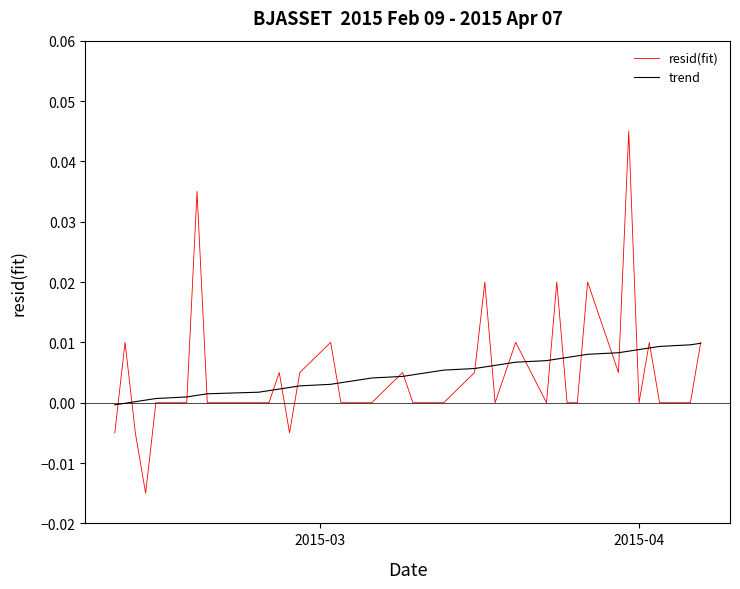

Rank the series by their maximum value, from lowest to highest.

trend, resid(fit)